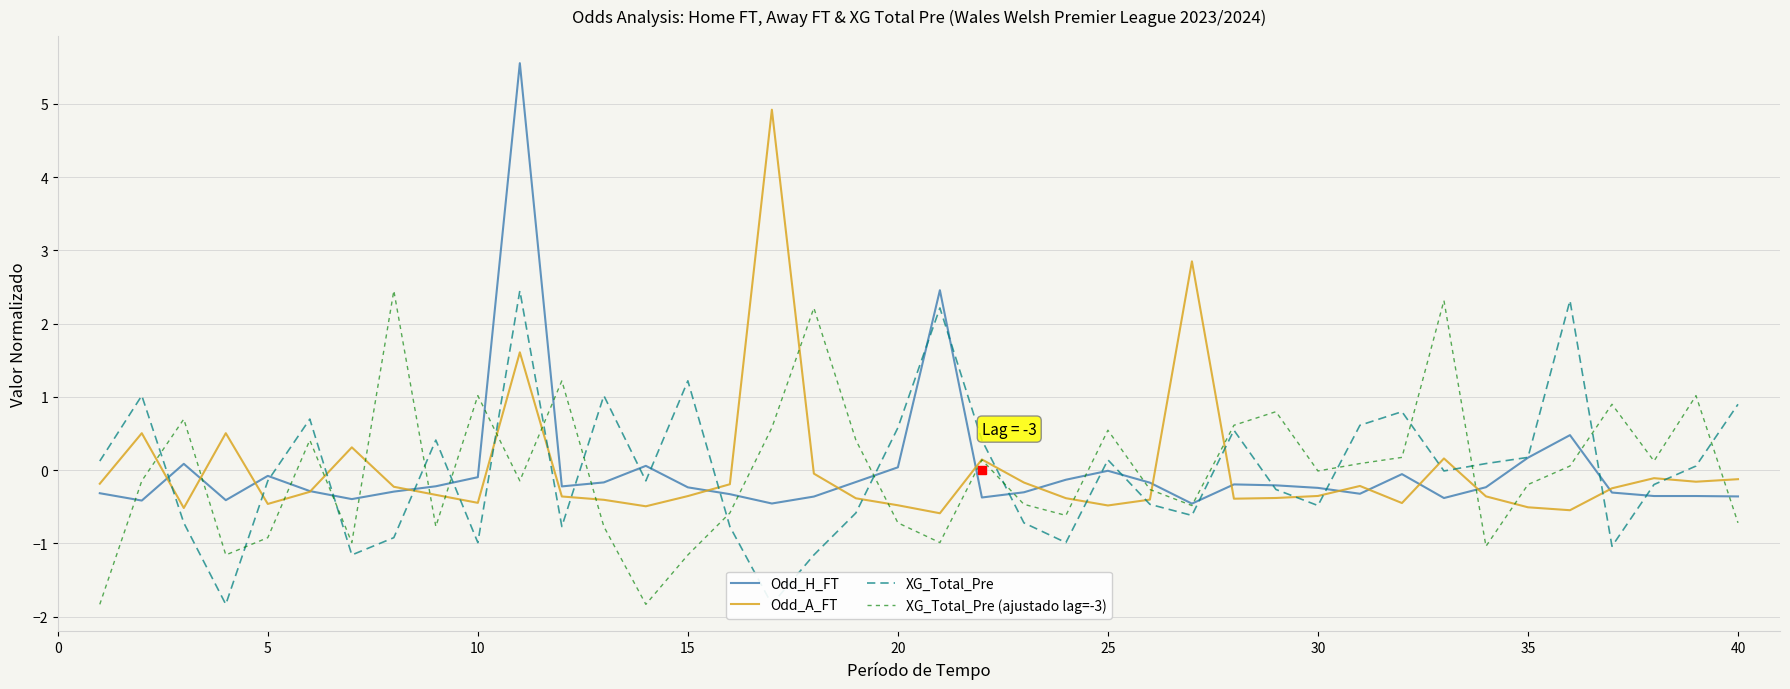

What is the lowest value of the Odd_H_FT series?

-0.5